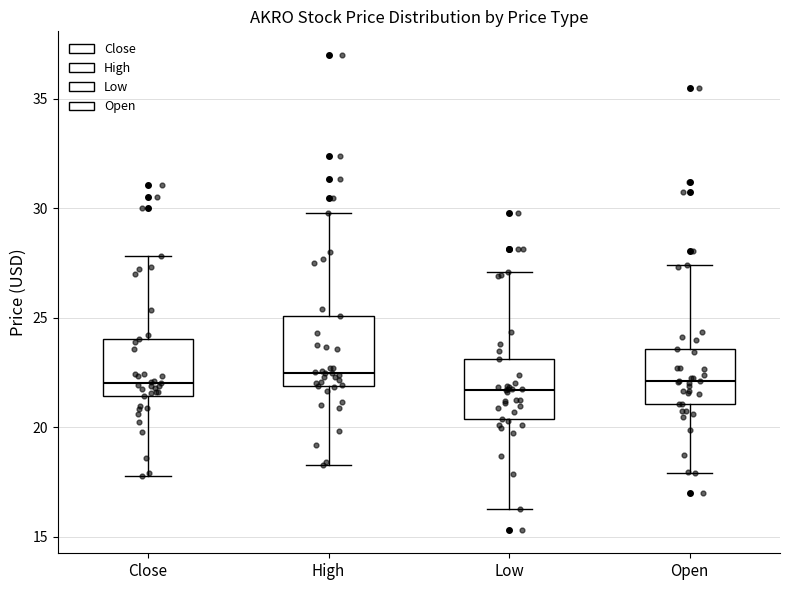

Reading left to right, transcribe this box plot: for each box, give where its median line is, the range the box spans, and where its two whiskers end, as read against the y-axis. The values are not printed on the chart, so give them approximately, as read against the axis.

Close: median 22.0, box 21.5 to 24.0, whiskers 18.0 to 28.0
High: median 22.5, box 22.0 to 25.0, whiskers 18.5 to 30.0
Low: median 21.5, box 20.5 to 23.0, whiskers 16.5 to 27.0
Open: median 22.0, box 21.0 to 23.5, whiskers 18.0 to 27.5